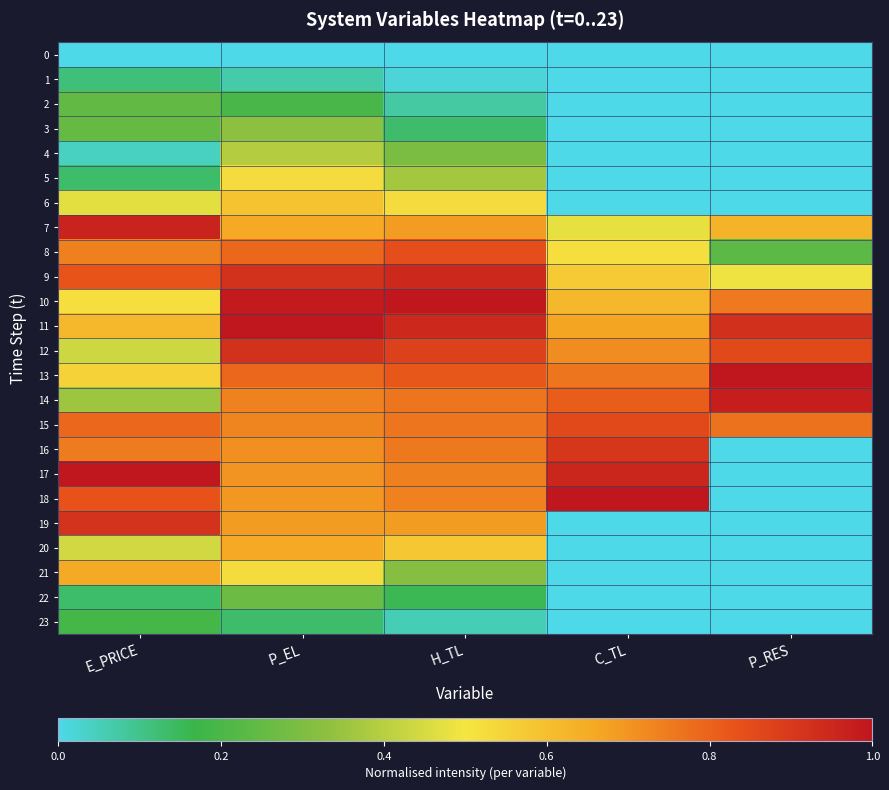

Reading left to right, transcribe all the data shown in this chart.

0: E_PRICE=0.0	P_EL=0.0	H_TL=0.0	C_TL=0.0	P_RES=0.0
1: E_PRICE=0.1	P_EL=0.1	H_TL=0.0	C_TL=0.0	P_RES=0.0
2: E_PRICE=0.2	P_EL=0.2	H_TL=0.1	C_TL=0.0	P_RES=0.0
3: E_PRICE=0.3	P_EL=0.3	H_TL=0.1	C_TL=0.0	P_RES=0.0
4: E_PRICE=0.0	P_EL=0.4	H_TL=0.3	C_TL=0.0	P_RES=0.0
5: E_PRICE=0.1	P_EL=0.5	H_TL=0.4	C_TL=0.0	P_RES=0.0
6: E_PRICE=0.5	P_EL=0.6	H_TL=0.5	C_TL=0.0	P_RES=0.0
7: E_PRICE=1.0	P_EL=0.7	H_TL=0.7	C_TL=0.5	P_RES=0.6
8: E_PRICE=0.7	P_EL=0.8	H_TL=0.8	C_TL=0.5	P_RES=0.2
9: E_PRICE=0.8	P_EL=0.9	H_TL=0.9	C_TL=0.6	P_RES=0.5
10: E_PRICE=0.5	P_EL=1.0	H_TL=1.0	C_TL=0.6	P_RES=0.8
11: E_PRICE=0.6	P_EL=1.0	H_TL=0.9	C_TL=0.7	P_RES=0.9
12: E_PRICE=0.4	P_EL=0.9	H_TL=0.9	C_TL=0.7	P_RES=0.9
13: E_PRICE=0.5	P_EL=0.8	H_TL=0.8	C_TL=0.8	P_RES=1.0
14: E_PRICE=0.4	P_EL=0.7	H_TL=0.8	C_TL=0.8	P_RES=1.0
15: E_PRICE=0.8	P_EL=0.7	H_TL=0.8	C_TL=0.9	P_RES=0.8
16: E_PRICE=0.7	P_EL=0.7	H_TL=0.8	C_TL=0.9	P_RES=0.0
17: E_PRICE=1.0	P_EL=0.7	H_TL=0.7	C_TL=1.0	P_RES=0.0
18: E_PRICE=0.8	P_EL=0.7	H_TL=0.7	C_TL=1.0	P_RES=0.0
19: E_PRICE=0.9	P_EL=0.7	H_TL=0.7	C_TL=0.0	P_RES=0.0
20: E_PRICE=0.4	P_EL=0.7	H_TL=0.6	C_TL=0.0	P_RES=0.0
21: E_PRICE=0.7	P_EL=0.5	H_TL=0.3	C_TL=0.0	P_RES=0.0
22: E_PRICE=0.1	P_EL=0.3	H_TL=0.2	C_TL=0.0	P_RES=0.0
23: E_PRICE=0.2	P_EL=0.1	H_TL=0.1	C_TL=0.0	P_RES=0.0